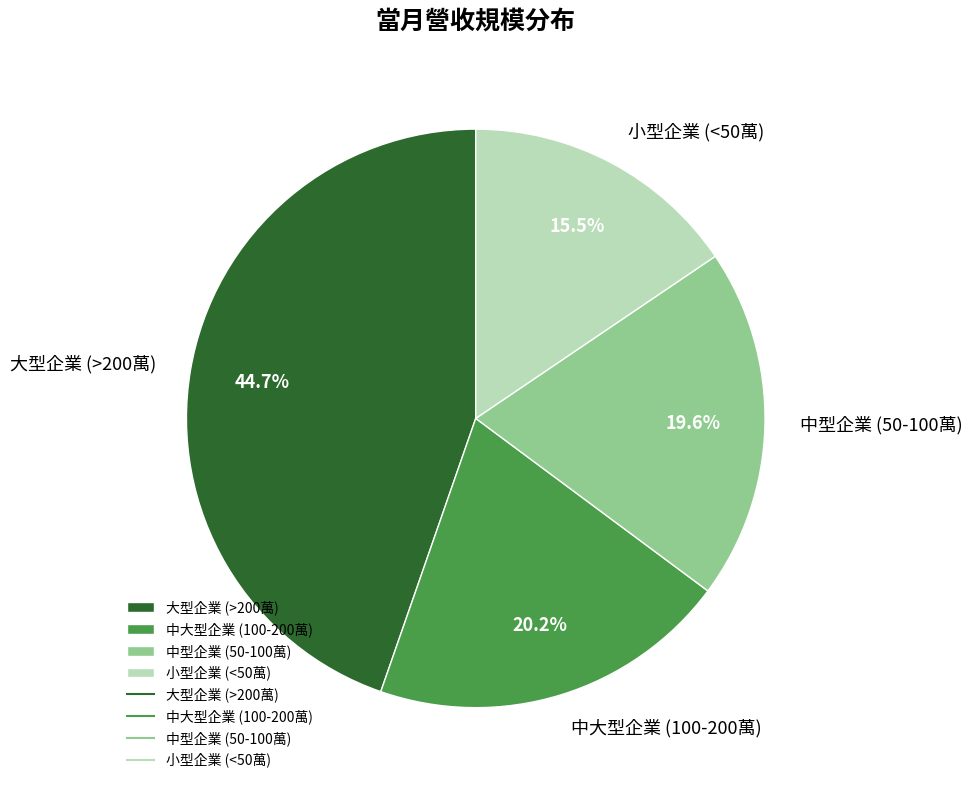

How many segments does this pie chart have?

4